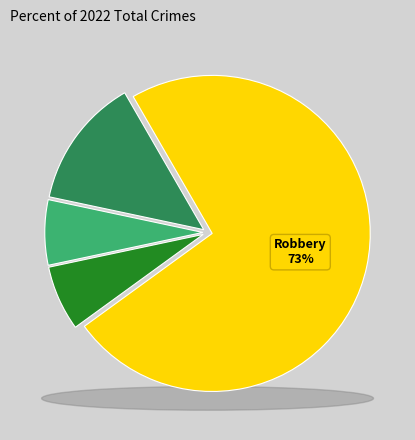

Is there a majority slice in this chart?

Yes